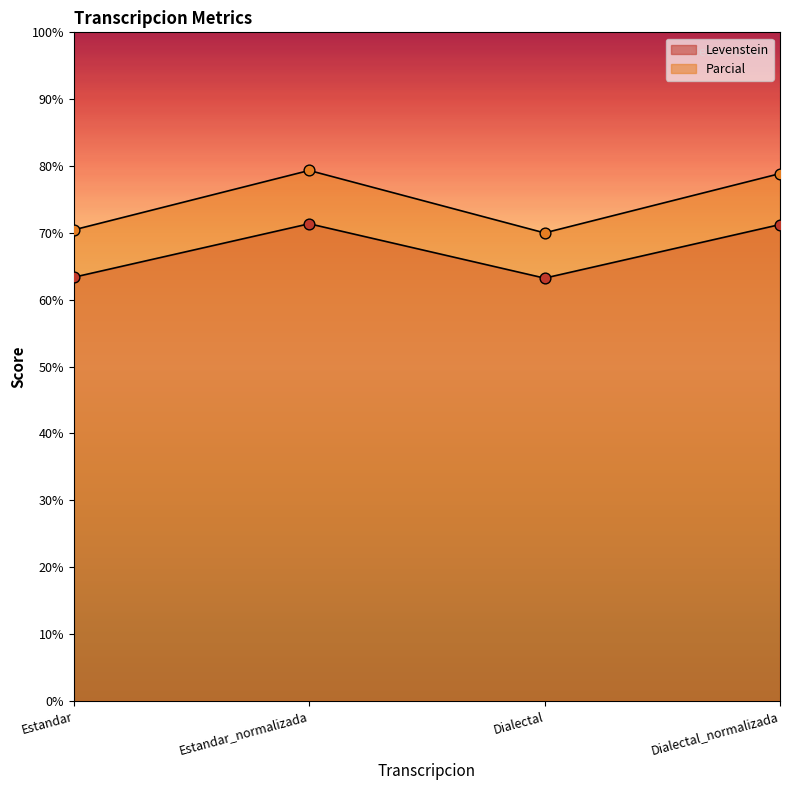

At how many categories does at least one series exceed 67?

4